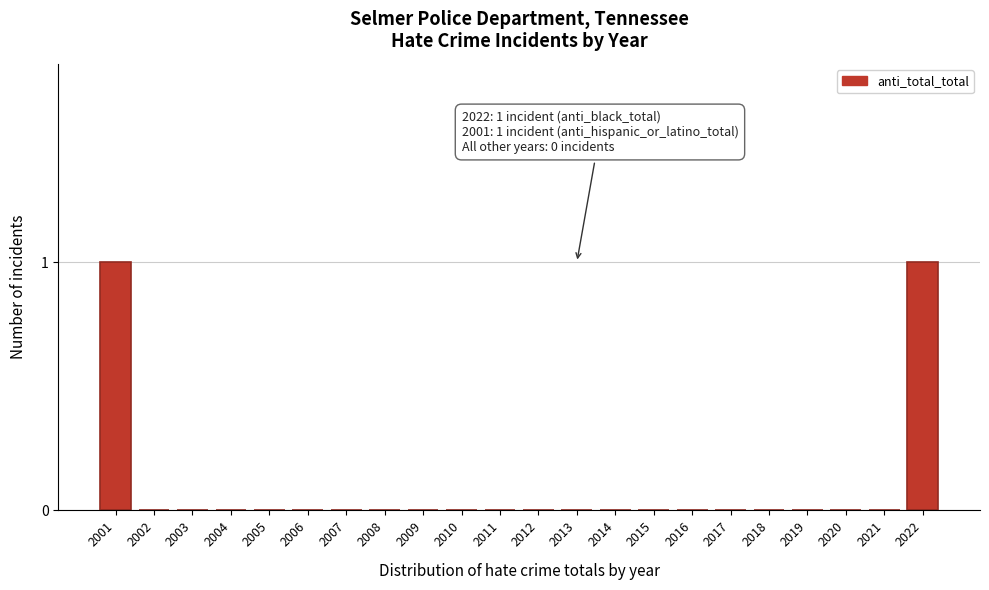

Reading right to left, transcribe all the data shown in this chart.

2022=1	2021=0	2020=0	2019=0	2018=0	2017=0	2016=0	2015=0	2014=0	2013=0	2012=0	2011=0	2010=0	2009=0	2008=0	2007=0	2006=0	2005=0	2004=0	2003=0	2002=0	2001=1